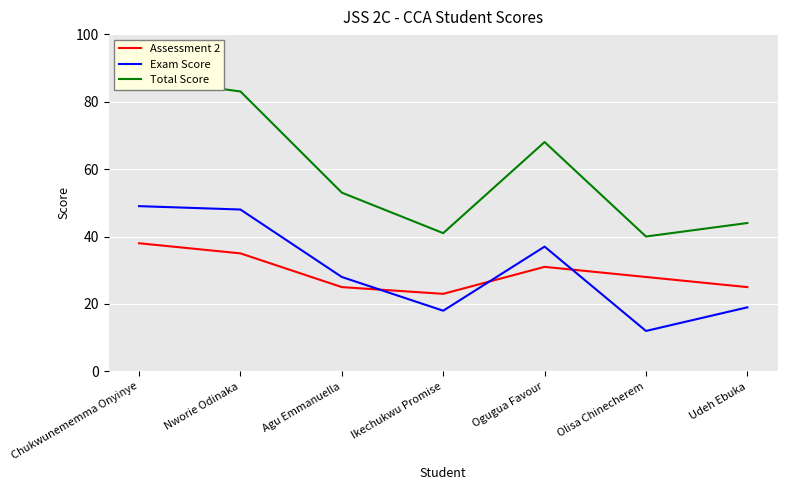

What is the greatest value displayed?

87